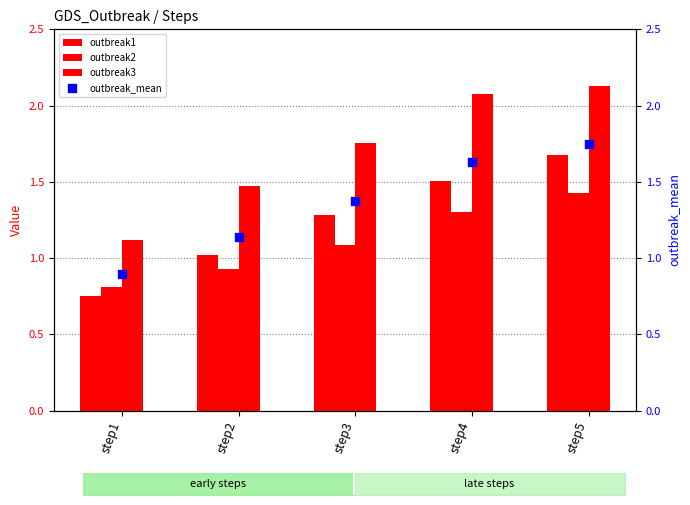

What are all the series names shown in the legend?

outbreak1, outbreak2, outbreak3, outbreak_mean